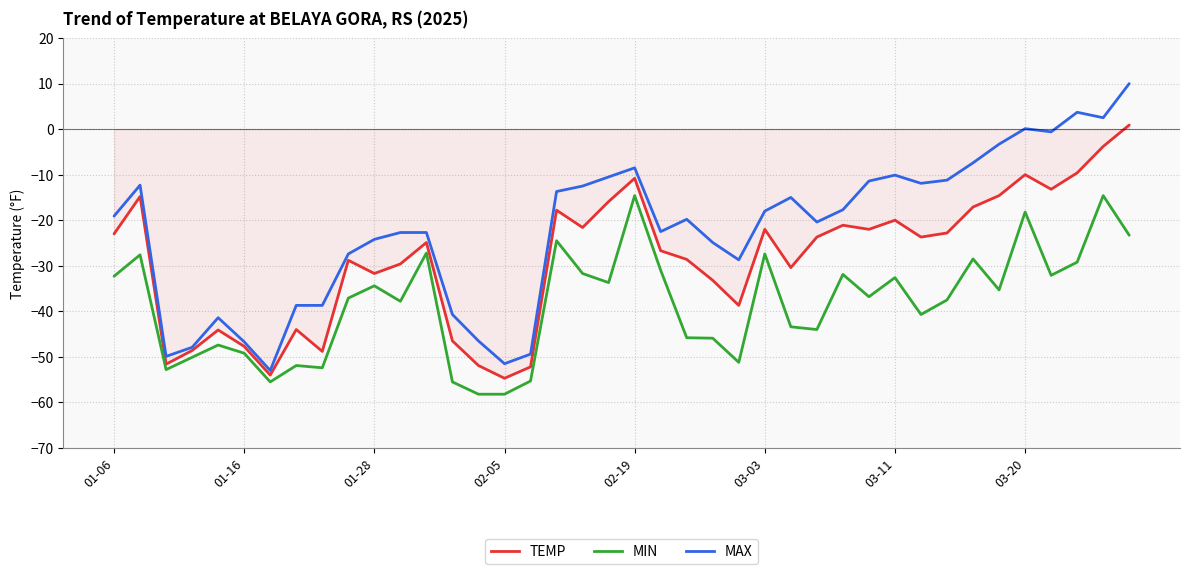

True or false: MIN and MAX intersect in this chart.

False